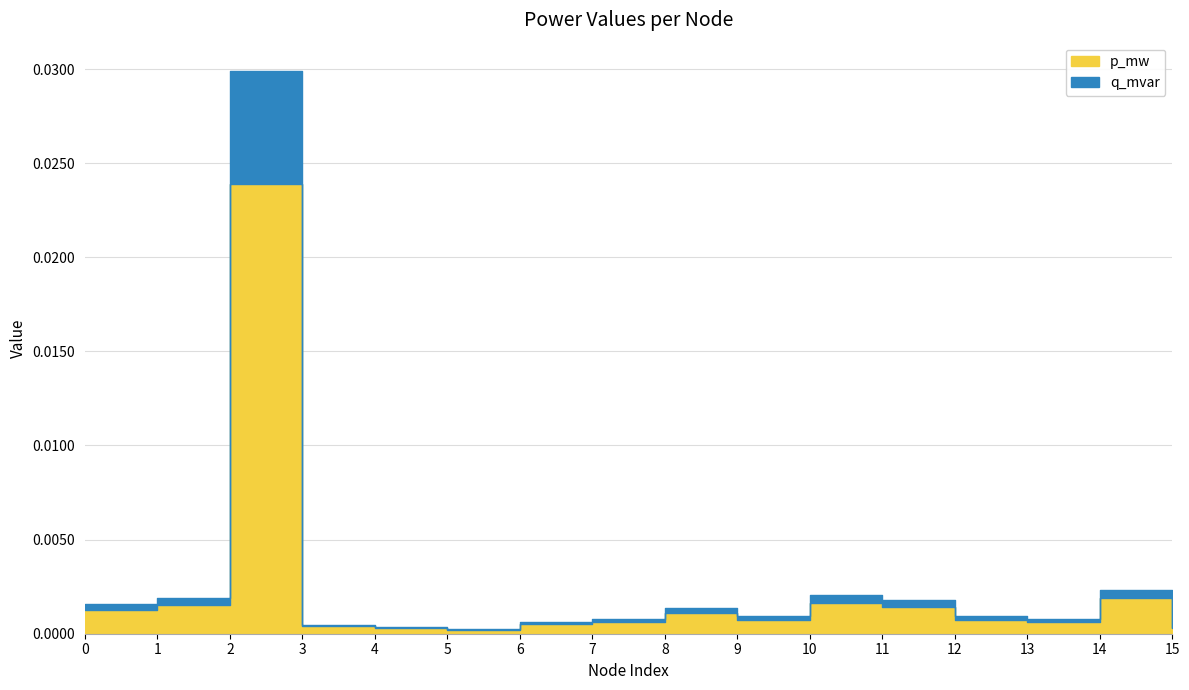

True or false: q_mvar has a value of 0.0 at 14.

False